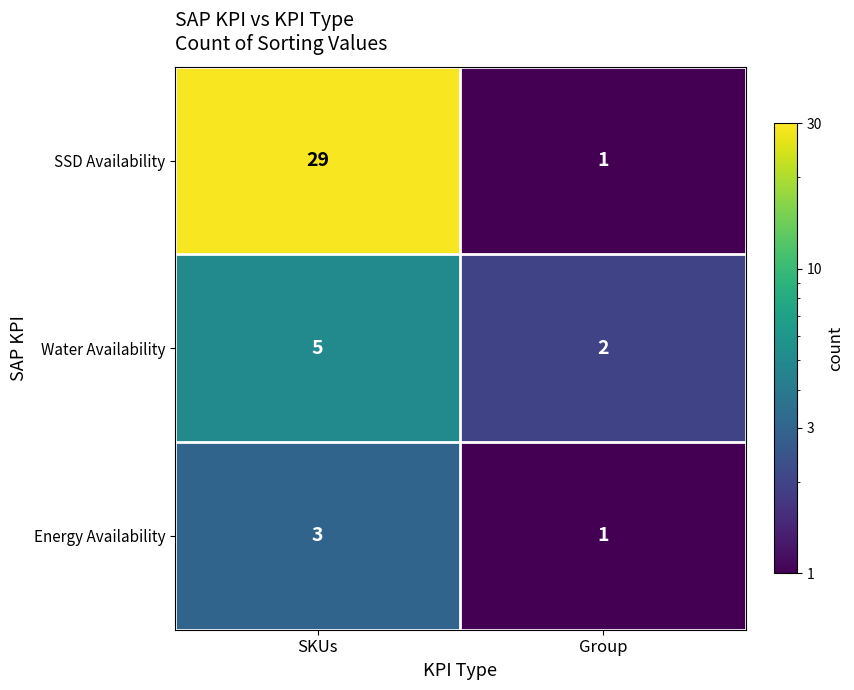

The Water Availability series shows 5 at SKUs. True or false?

True